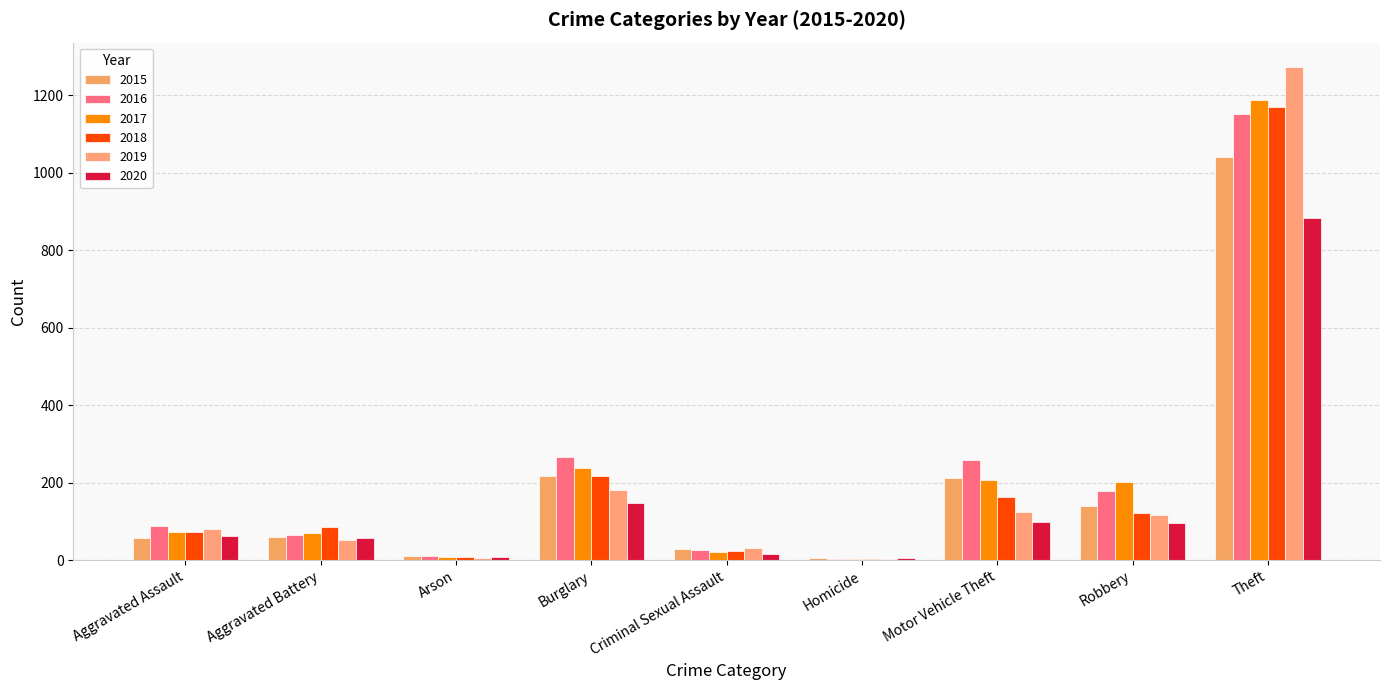

What is the sum of the 2015 values at Theft and Homicide?

1046